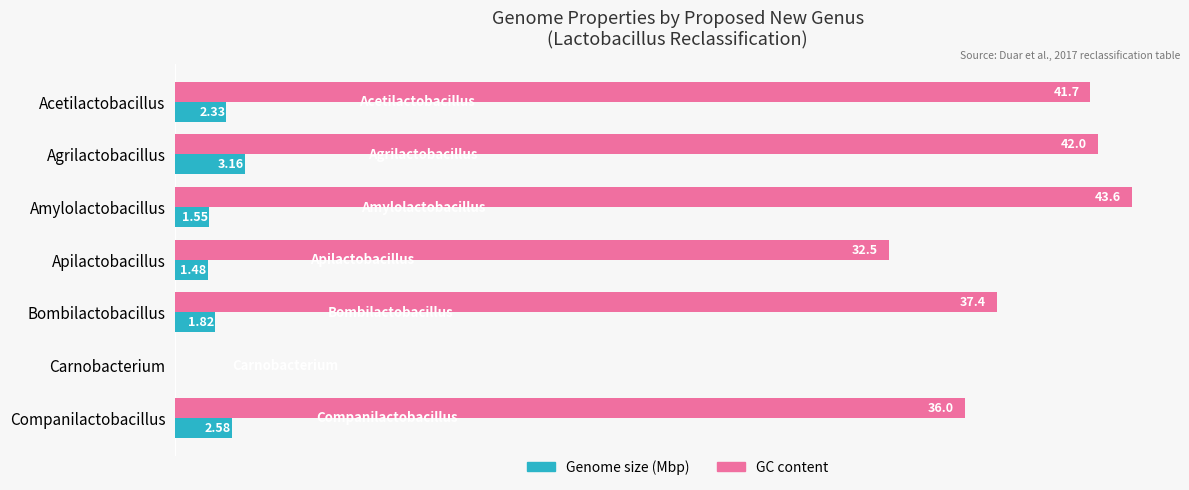

Is the value of GC content at Acetilactobacillus greater than the value of Genome size (Mbp) at Apilactobacillus?

Yes